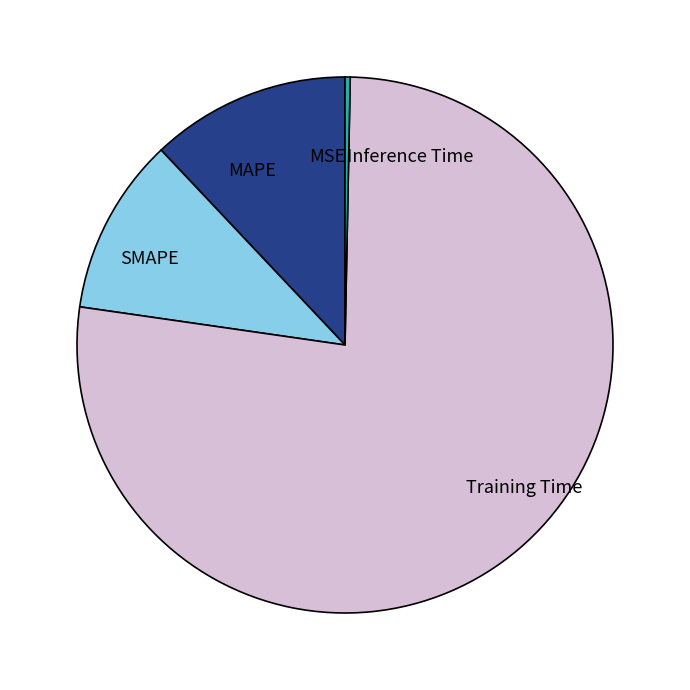

Does any single category account for the majority?

Yes